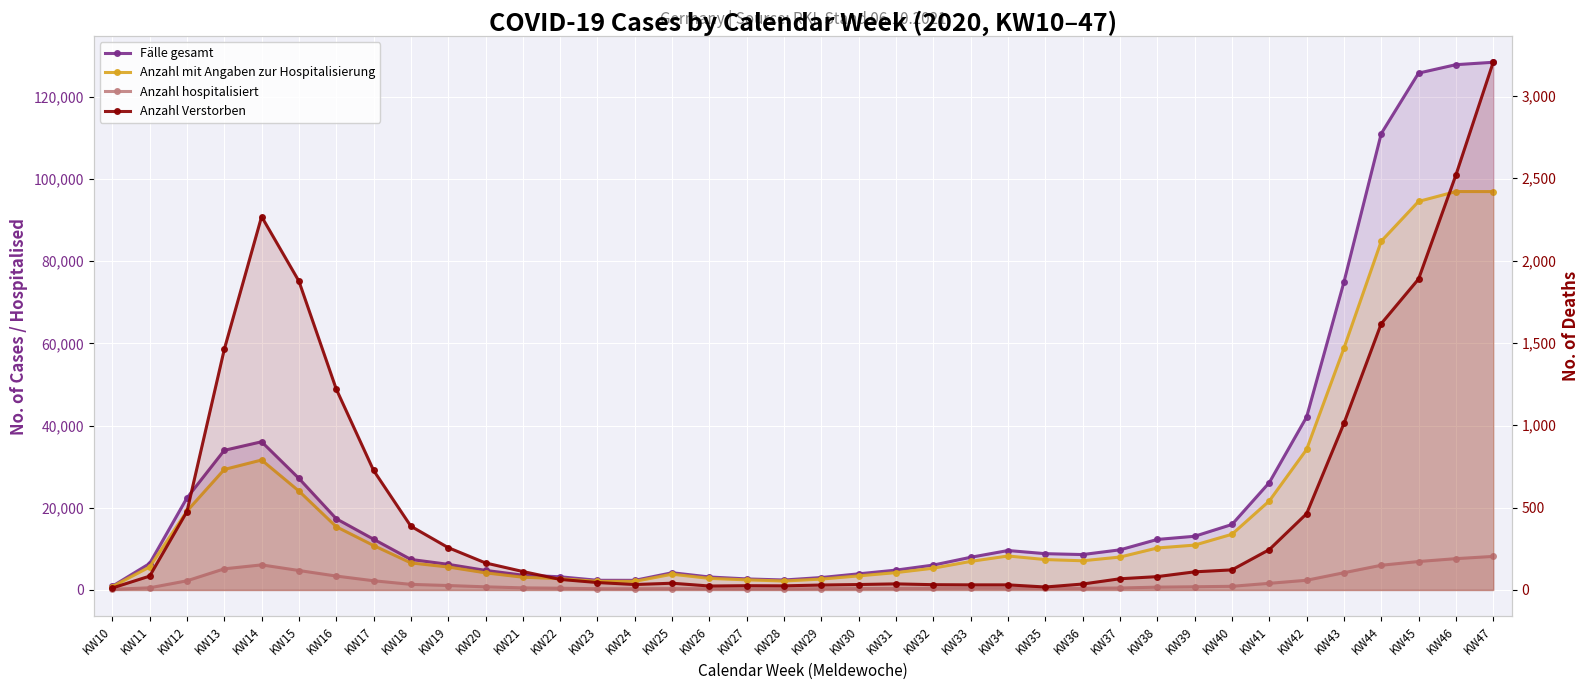

Reading left to right, what are all the values shown in this chart?

Fälle gesamt: 899	6431	22388	33966	36048	27133	17328	12344	7423	6233	4761	3596	3204	2351	2341	4190	3154	2686	2423	3024	3924	4831	6057	7951	9595	8828	8613	9761	12290	13061	15923	26110	42066	74873	111008	125727	127774	128360
Anzahl mit Angaben zur Hospitalisierung: 804	5597	19180	29311	31612	24060	15386	10814	6579	5584	4164	3102	2752	2084	2092	3831	2815	2454	2174	2643	3425	4223	5295	6950	8267	7394	7102	8008	10214	10912	13550	21645	34172	58794	84831	94511	96915	96905
Anzahl hospitalisiert: 161	525	2230	5144	6101	4732	3384	2240	1362	1081	762	513	422	307	291	324	296	263	258	320	335	387	404	445	438	373	406	477	685	778	890	1614	2358	4191	6008	6919	7616	8163
Anzahl Verstorben: 12	84	476	1461	2267	1875	1220	726	387	257	164	112	64	45	33	41	24	26	25	30	33	37	32	31	31	18	36	68	81	110	122	245	463	1011	1617	1888	2519	3204